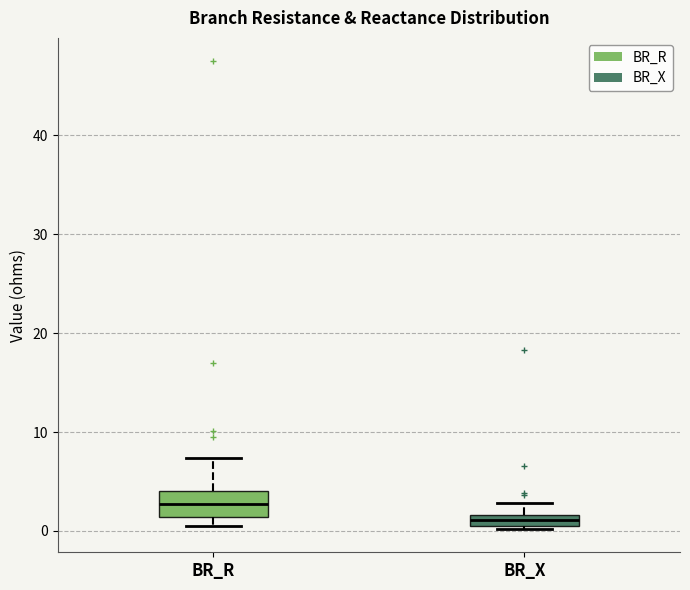

Where does the median line of the box for BR_R sit on the y-axis? The values are not printed on the chart, so give them approximately, as read against the axis.

3